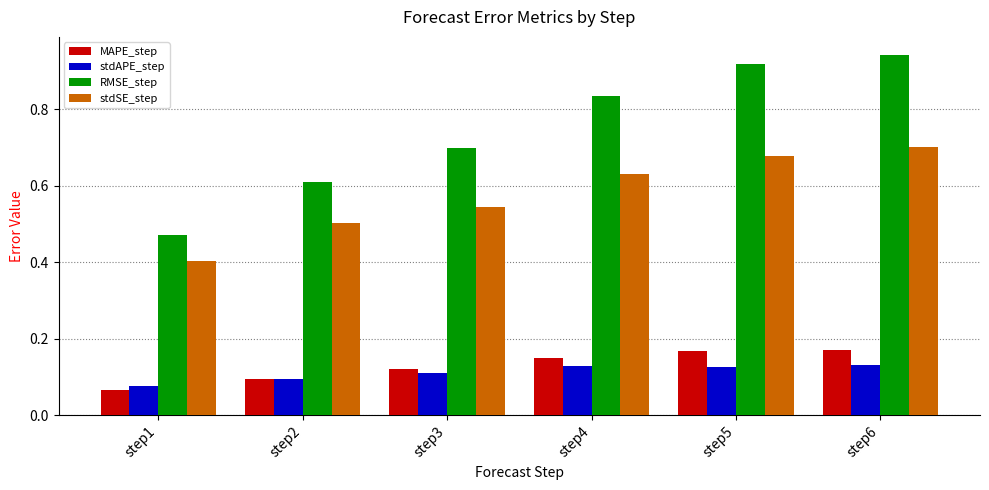

What is the difference between the maximum and minimum values in the stdSE_step series?

0.3